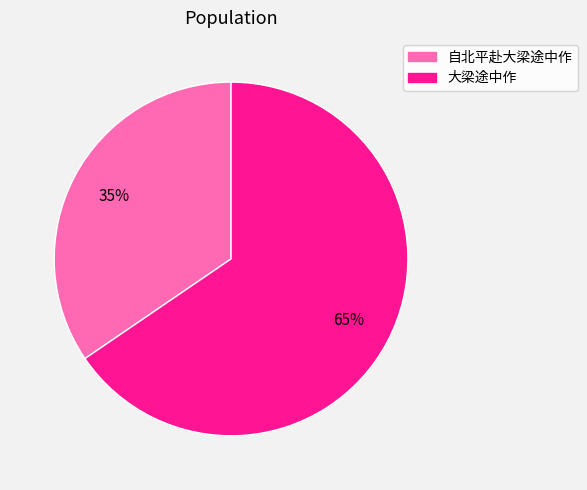

To the nearest percent, what is the average slice percentage?

50%